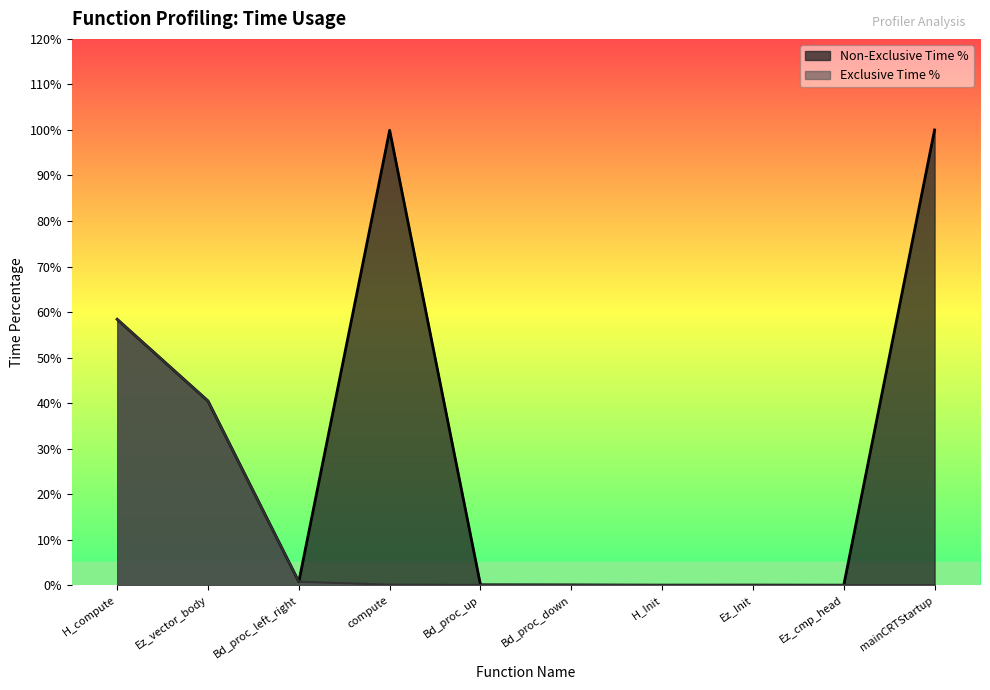

The Exclusive Time % series shows 82.1 at H_compute. True or false?

False